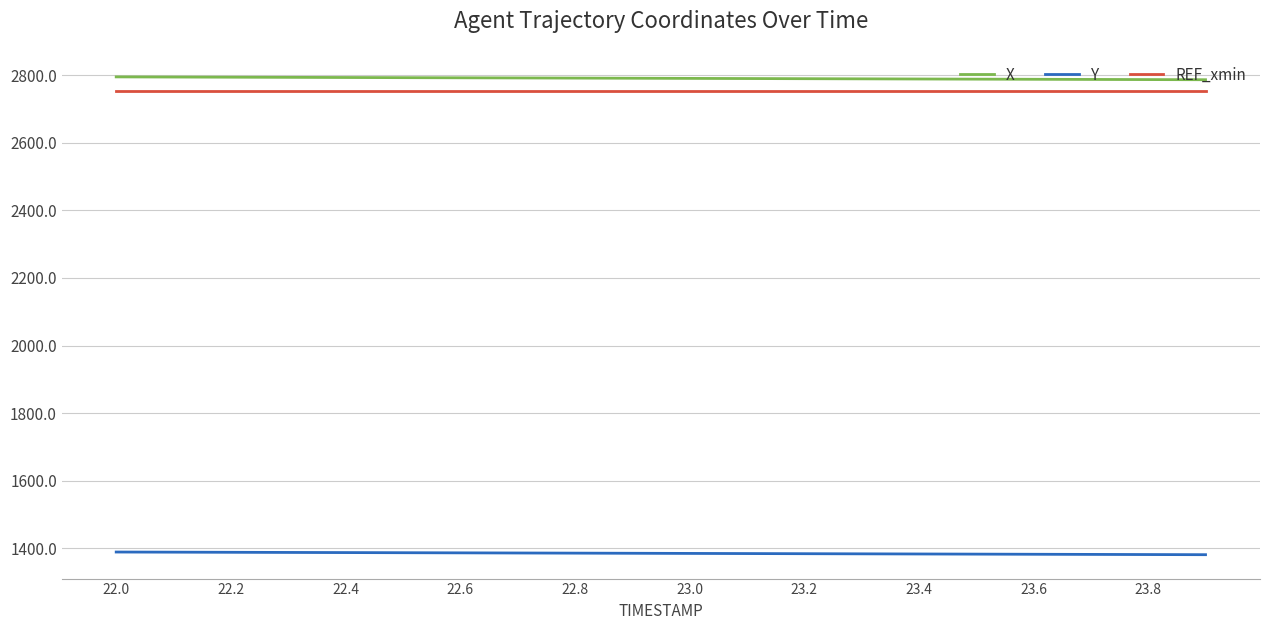

What is the maximum value shown in the chart?

2794.7